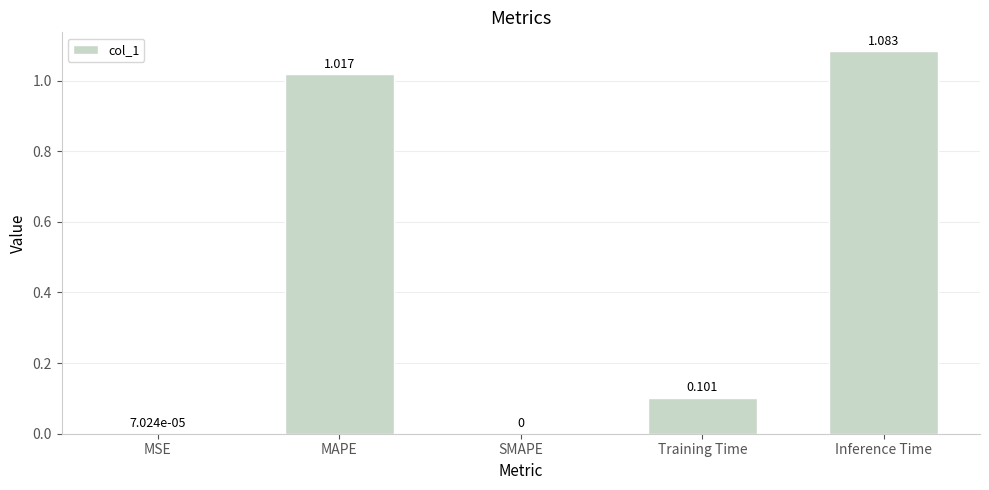

Which has a higher value, SMAPE or MAPE?

MAPE